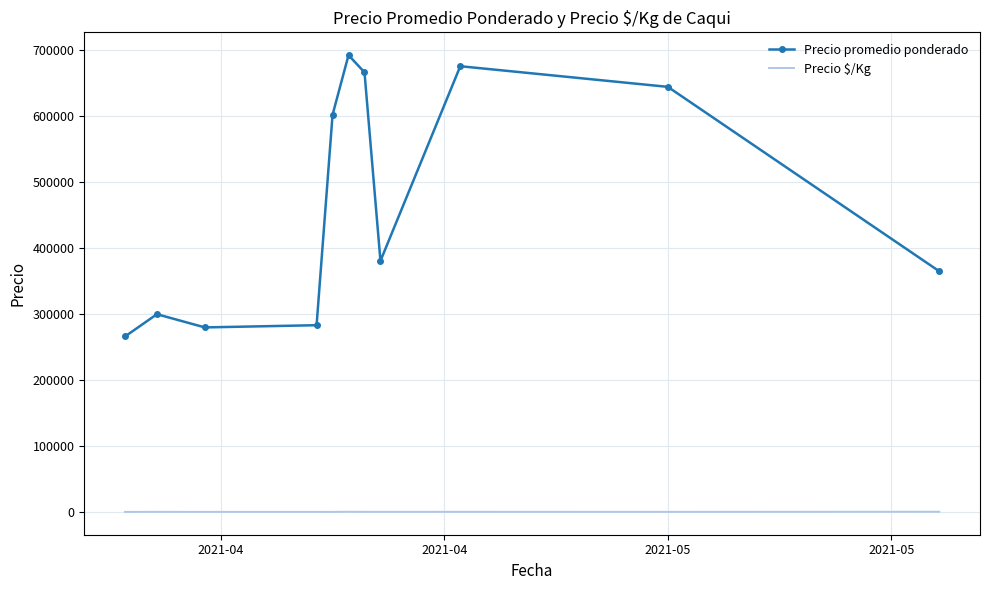

True or false: Precio promedio ponderado and Precio $/Kg cross at least once.

False